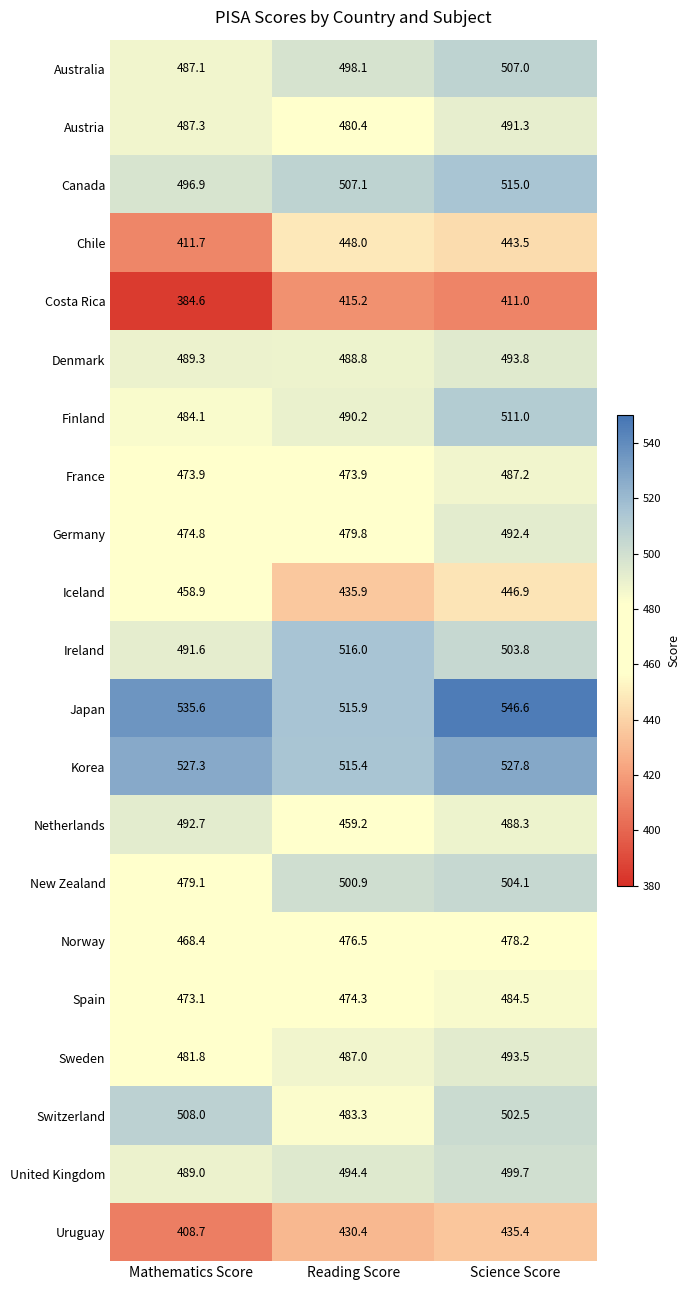

Which category has the highest value across all series?

Science Score